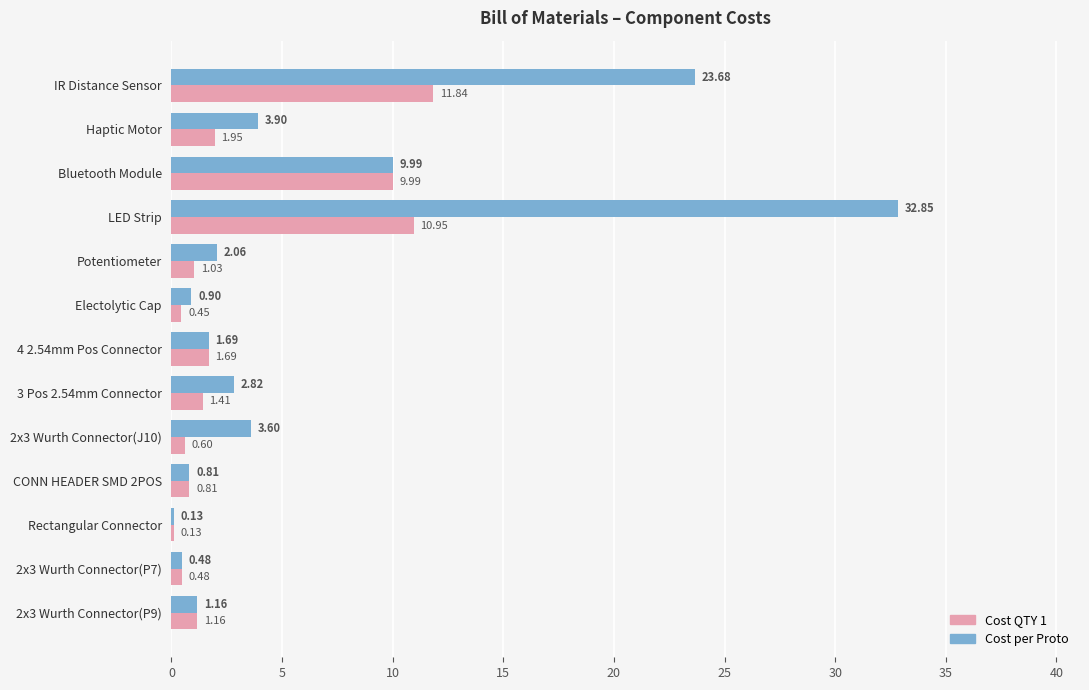

Between IR Distance Sensor and Rectangular Connector, which series saw the biggest shift?

Cost per Proto